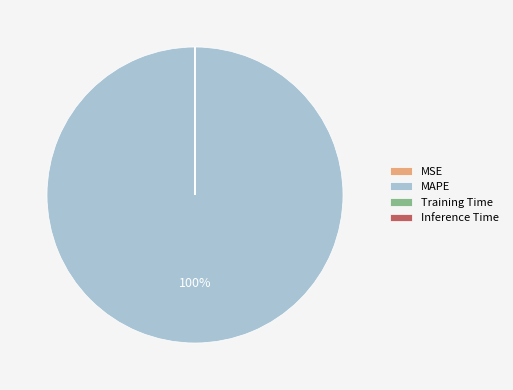

To the nearest percent, what is the difference between the largest and smallest slice percentages?

100%